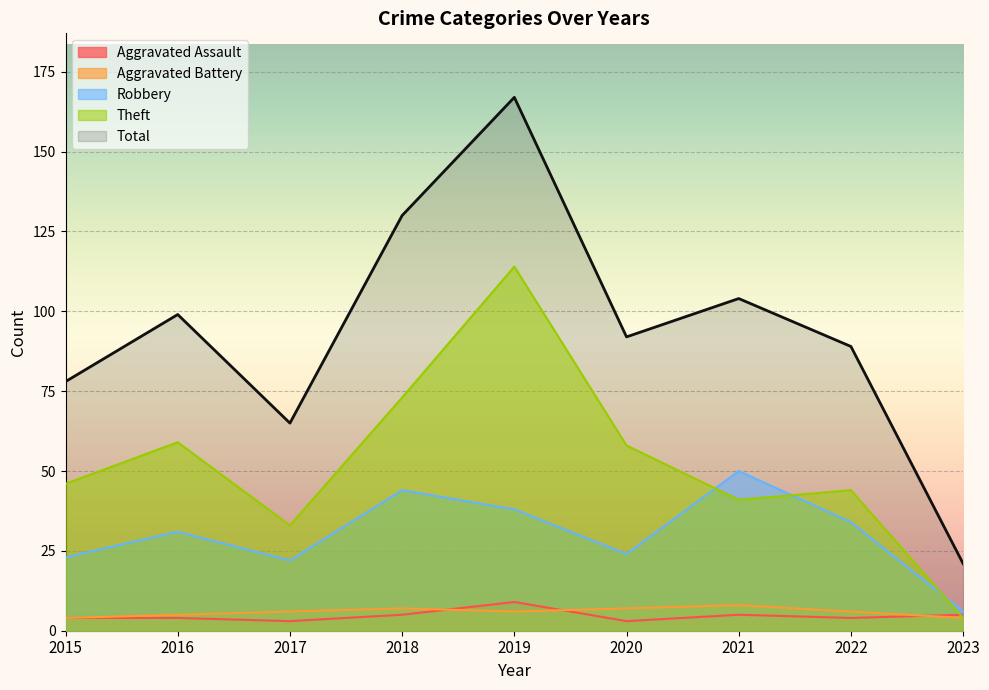

Reading right to left, list all the values displayed in this chart.

Aggravated Assault: 5	4	5	3	9	5	3	4	4
Aggravated Battery: 4	6	8	7	6	7	6	5	4
Robbery: 6	34	50	24	38	44	22	31	23
Theft: 4	44	41	58	114	73	33	59	46
Total: 21	89	104	92	167	130	65	99	78